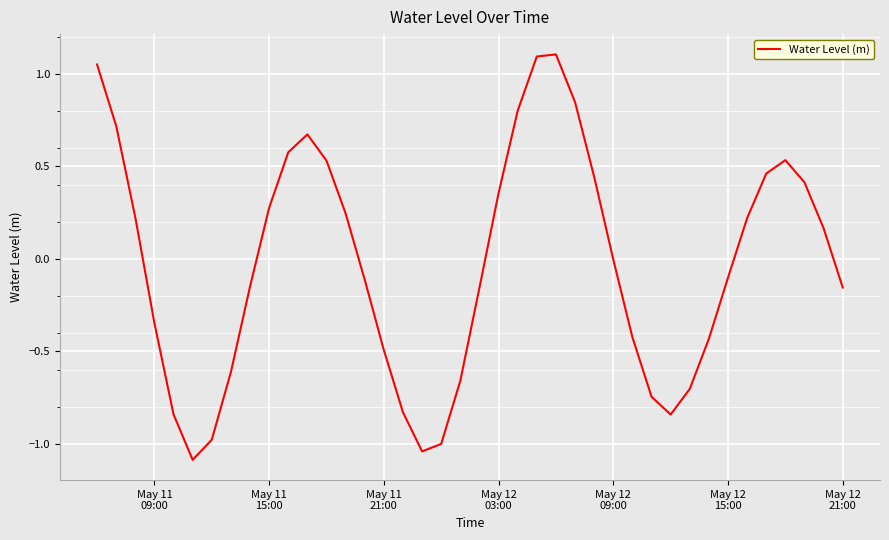

What is the maximum value shown in the chart?

1.1